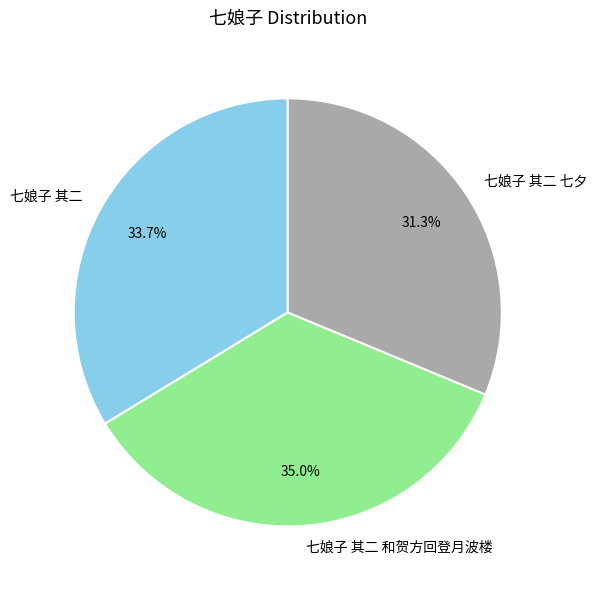

What percentage do 七娘子 其二 和贺方回登月波楼 and 七娘子 其二 together represent?

68.7%